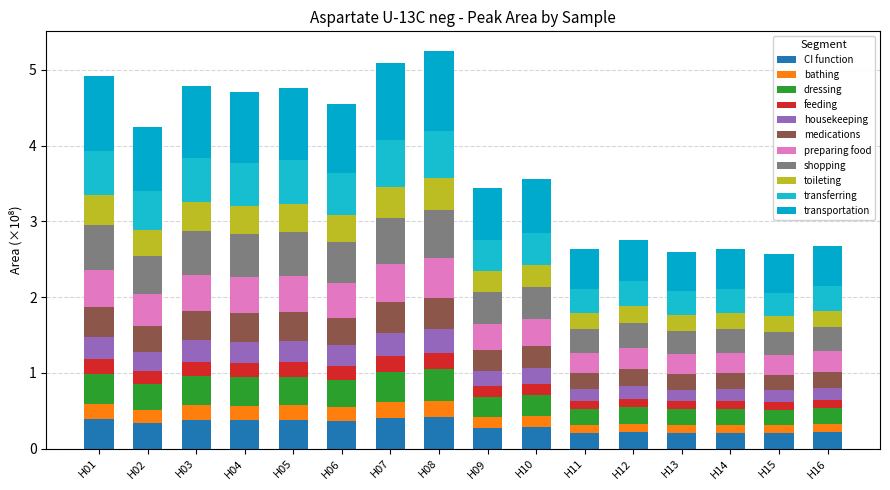

How many categories are shown in the chart?

16